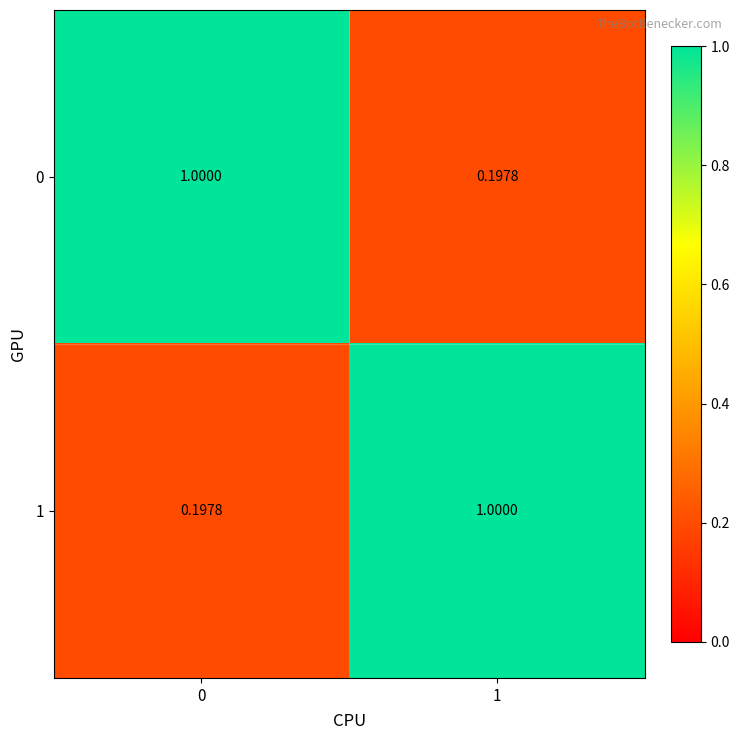

Reading left to right, what are all the values shown in this chart?

0: 0=1.0	1=0.2
1: 0=0.2	1=1.0